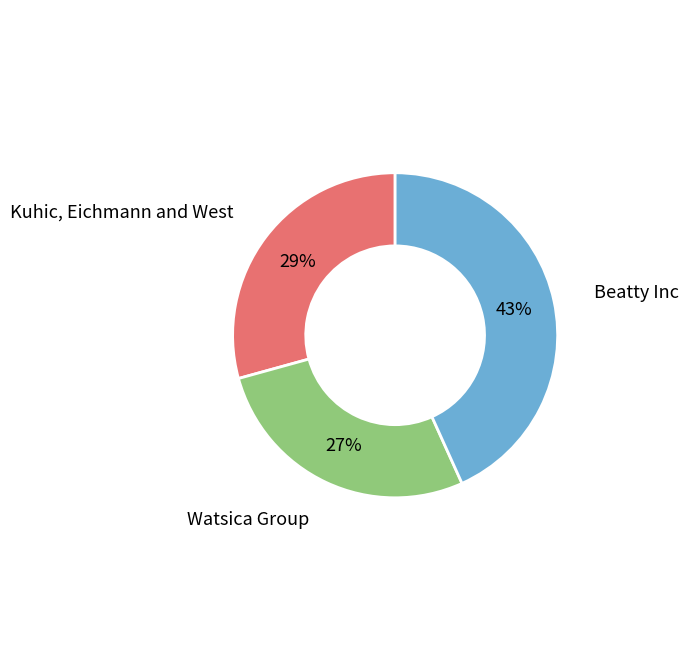

Is there any slice that represents more than half of the pie?

No